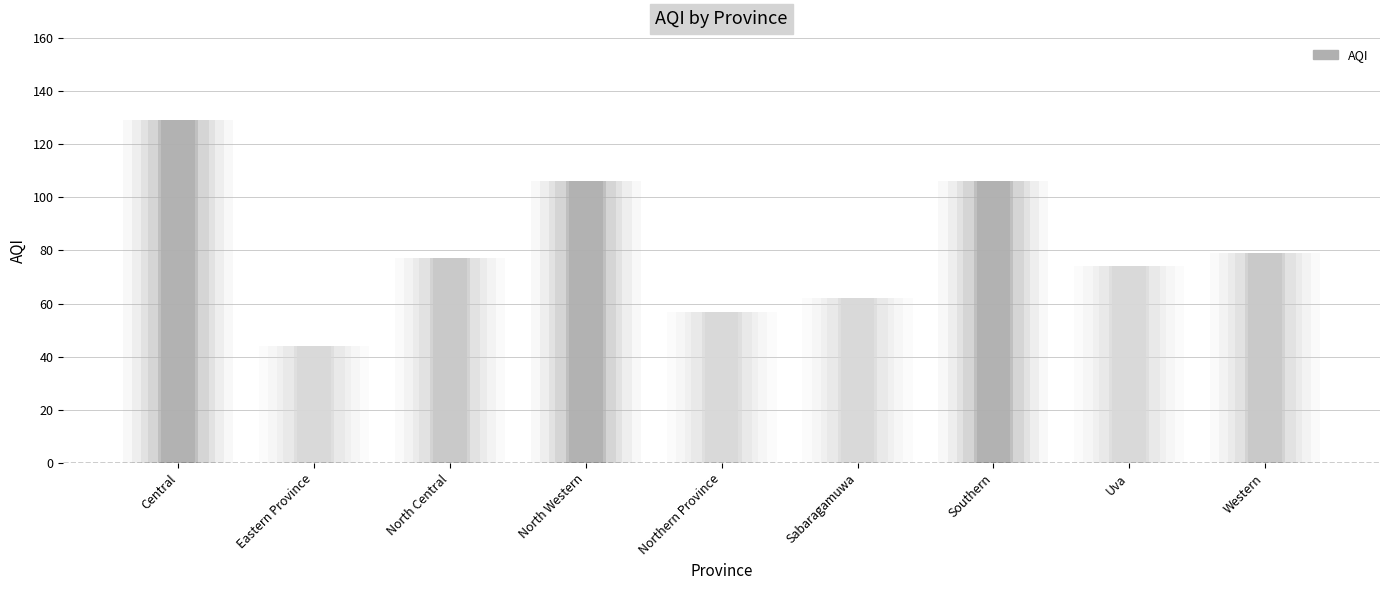

Rank the categories by value from lowest to highest.

Eastern Province, Northern Province, Sabaragamuwa, Uva, North Central, Western, North Western, Southern, Central